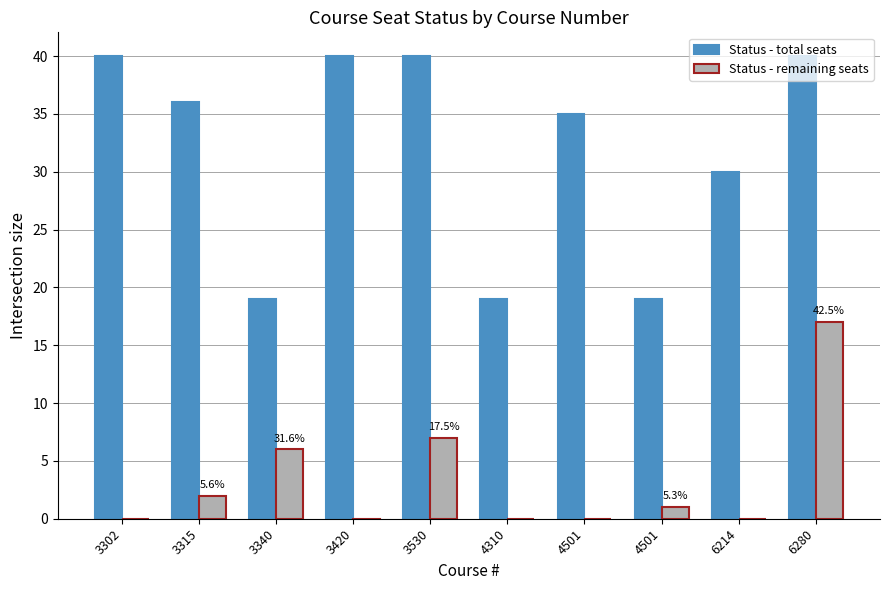

What is the sum of the Status - remaining seats values at 4310 and 6280?

17